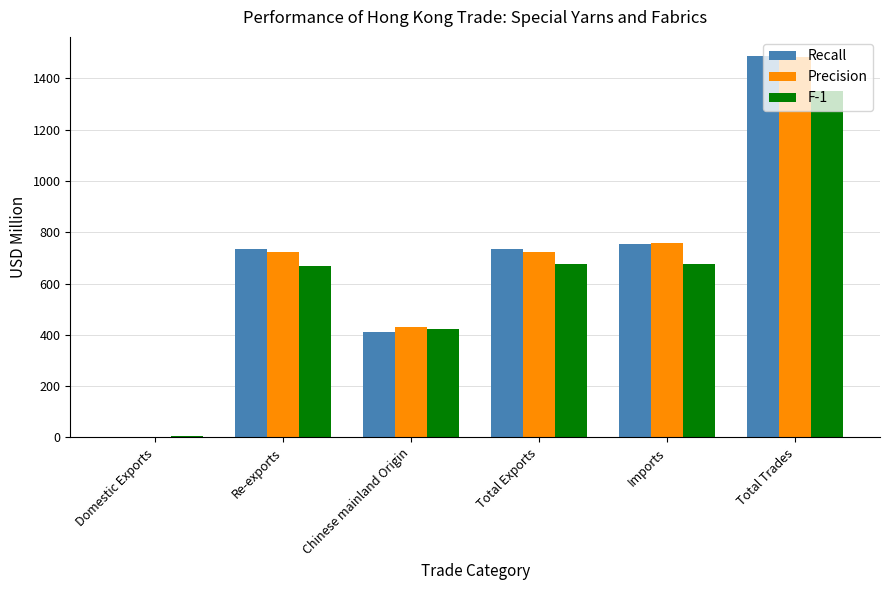

Which series changed the most between Domestic Exports and Total Exports?

Recall